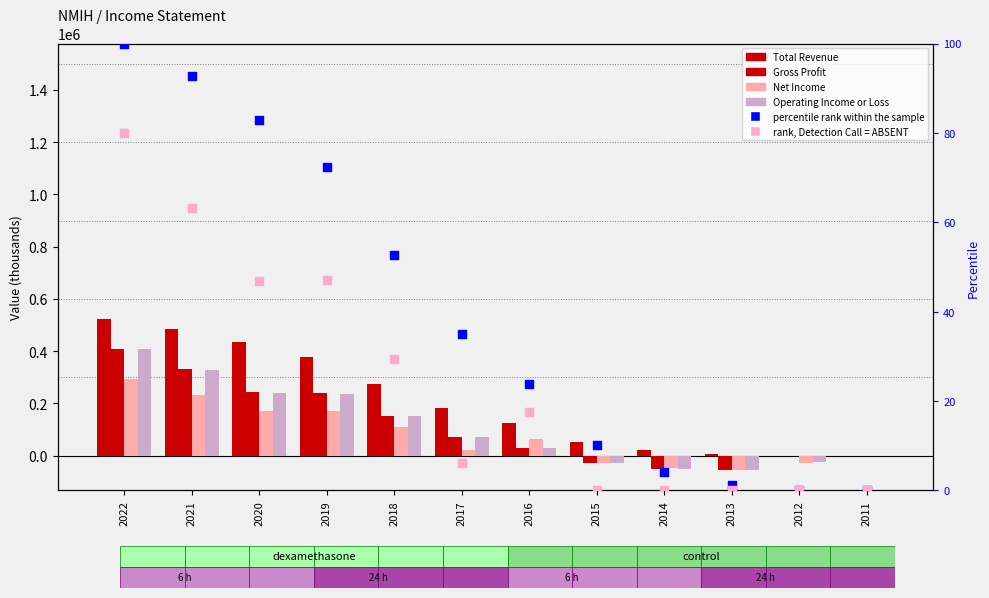

Is the value of Gross Profit at 2011 greater than the value of Net Income at 2015?

Yes